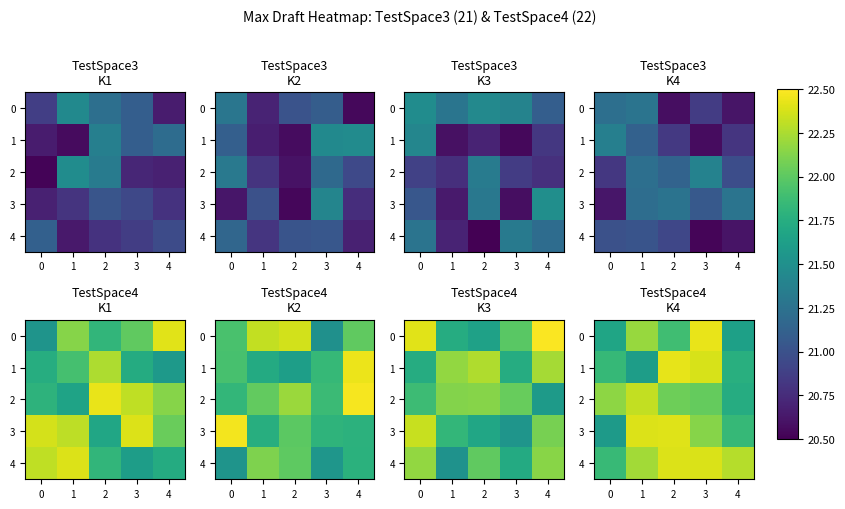

What is the spread (max minus min) of values at 3?

0.4